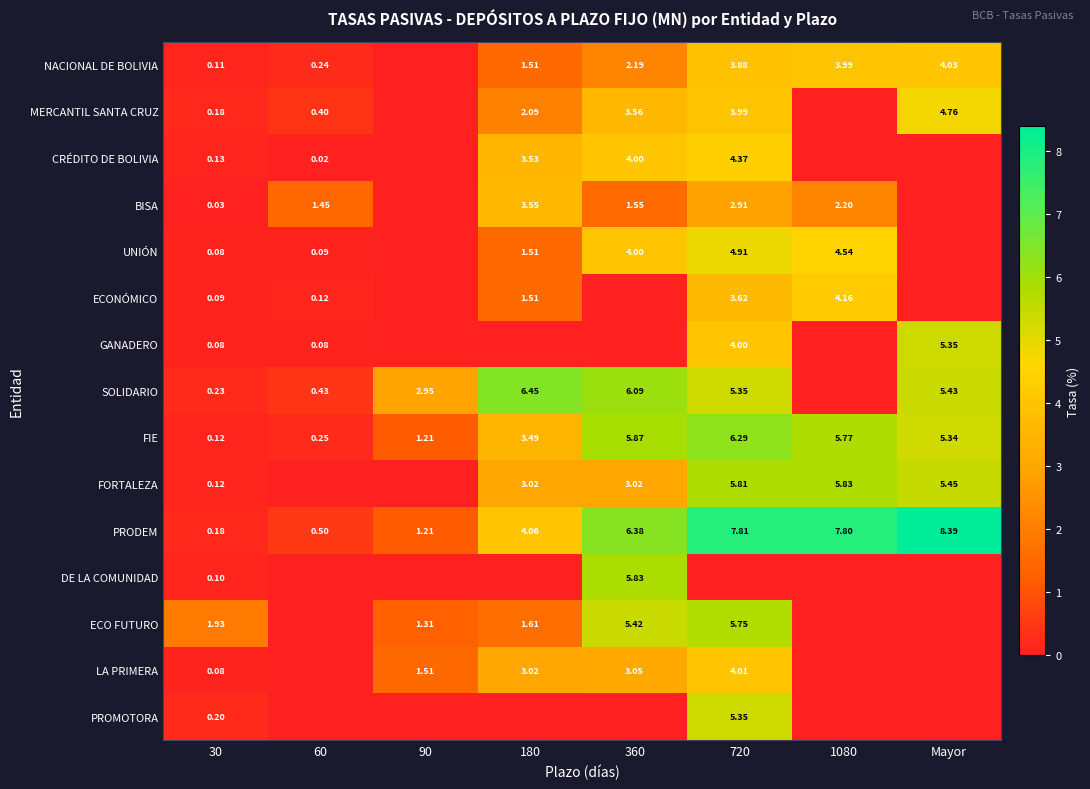

What is the difference between the ECO FUTURO values at 180 and 30?

0.3